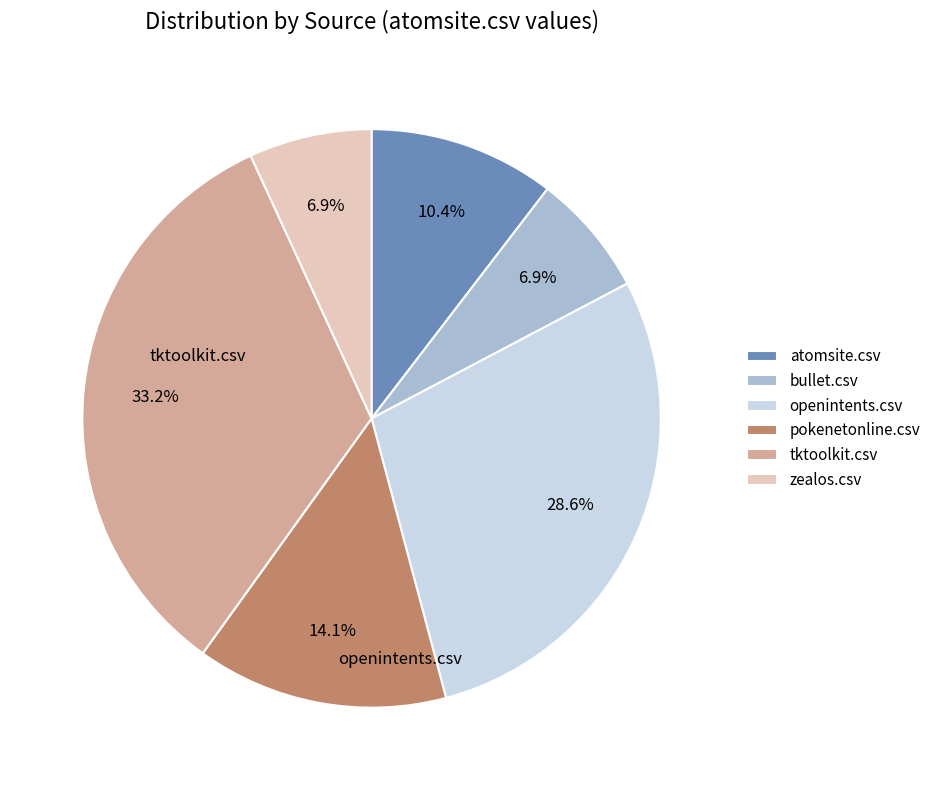

How many segments does this pie chart have?

6